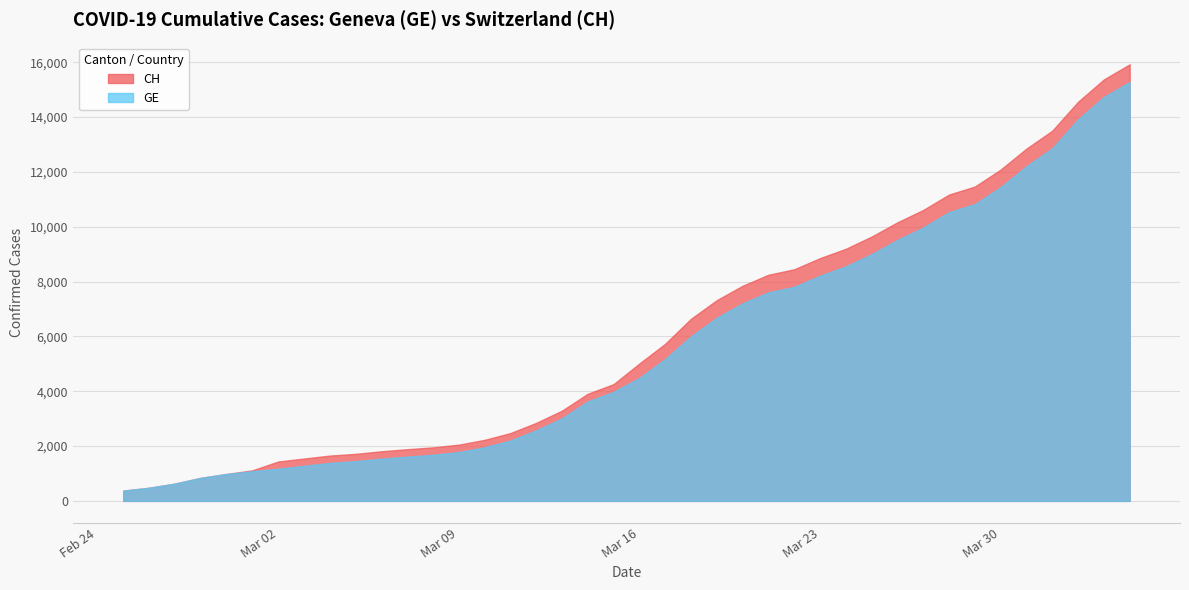

What is the average value of the CH series?

6053